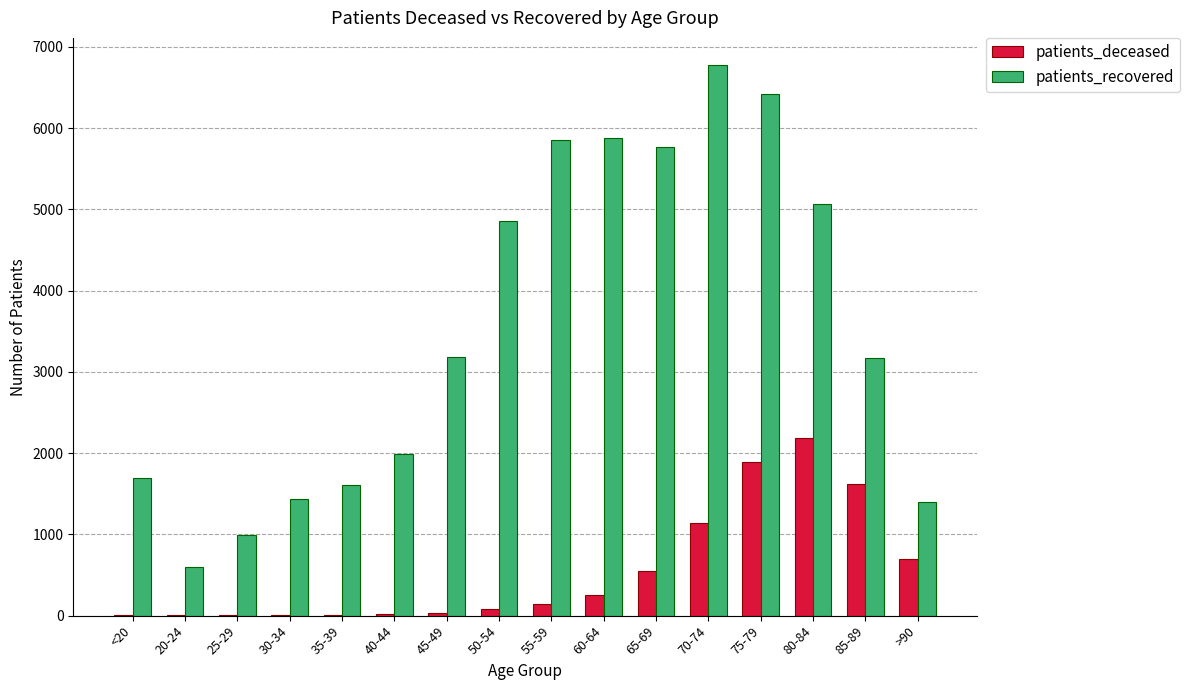

What is the sum of all patients_recovered values?

56713